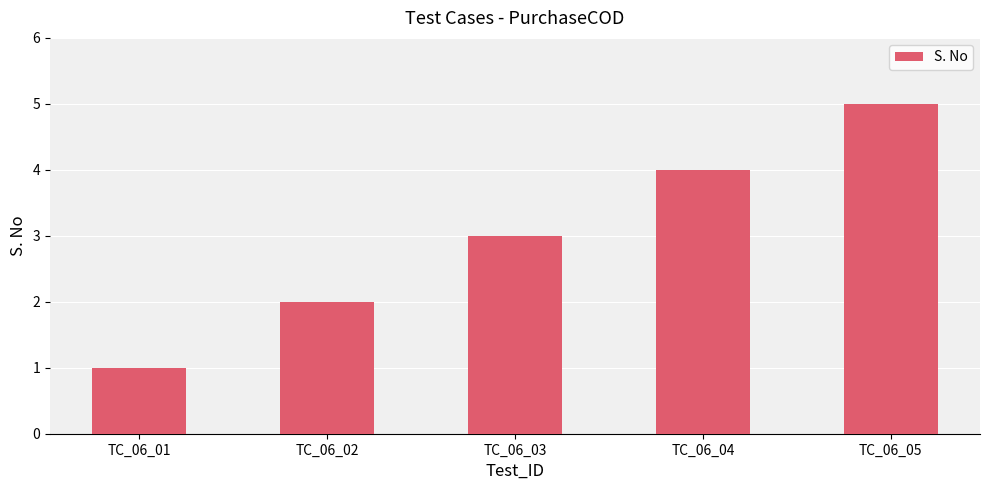

List the labels in order of value, smallest first.

TC_06_01, TC_06_02, TC_06_03, TC_06_04, TC_06_05